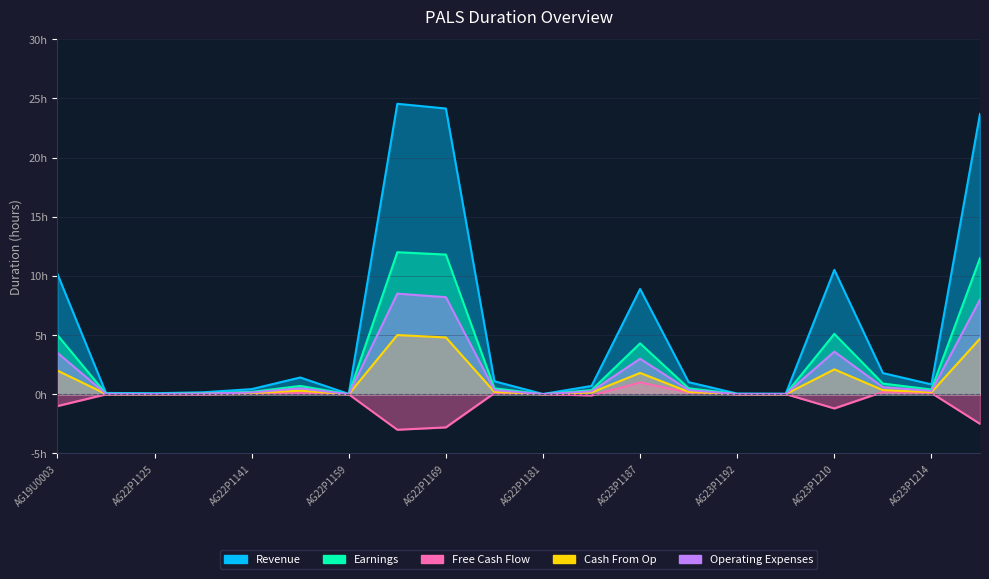

At which category is the sum across all series the highest?

AG22P1165